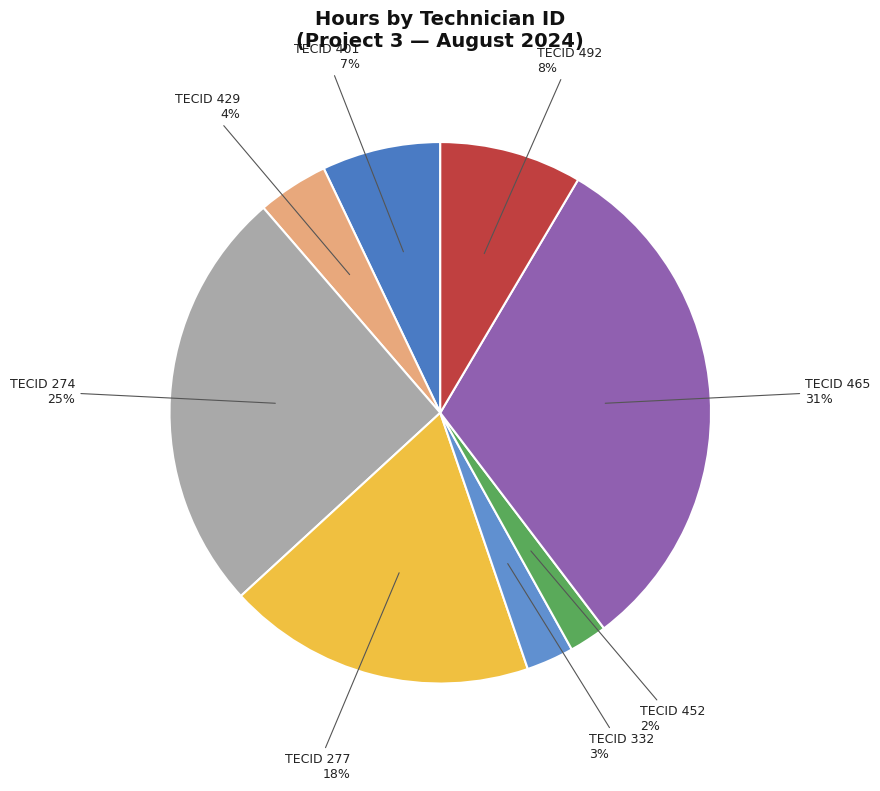

To the nearest percent, what is the difference between the largest and smallest slice percentages?

29%